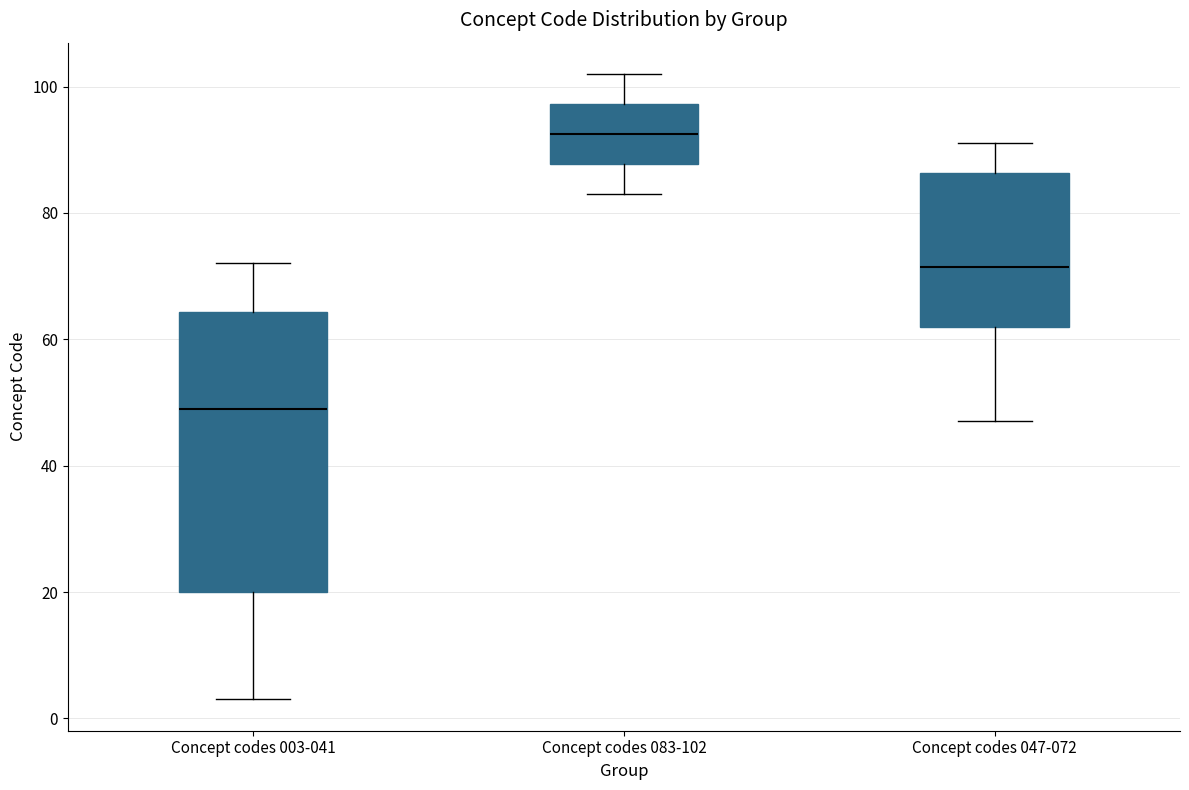

Which box is the tallest, from its lower edge to its upper edge?

Concept codes 003-041